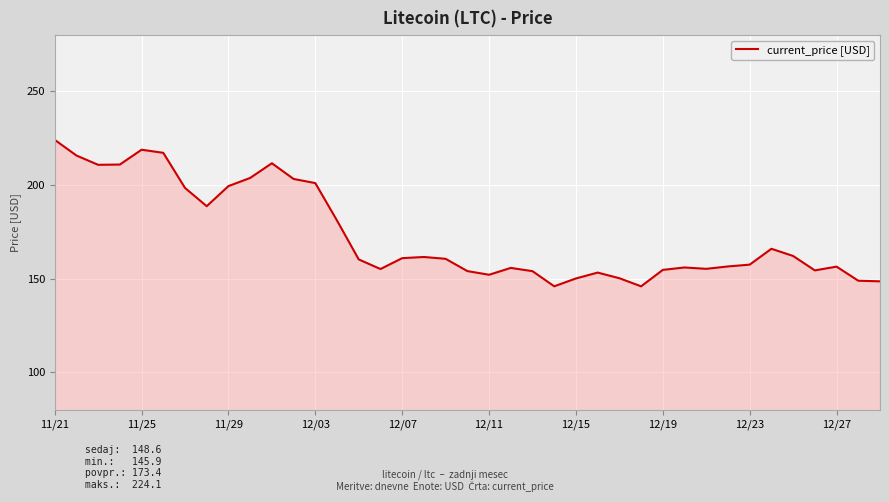

True or false: there are more than 0 points higher than both neighbors.

True